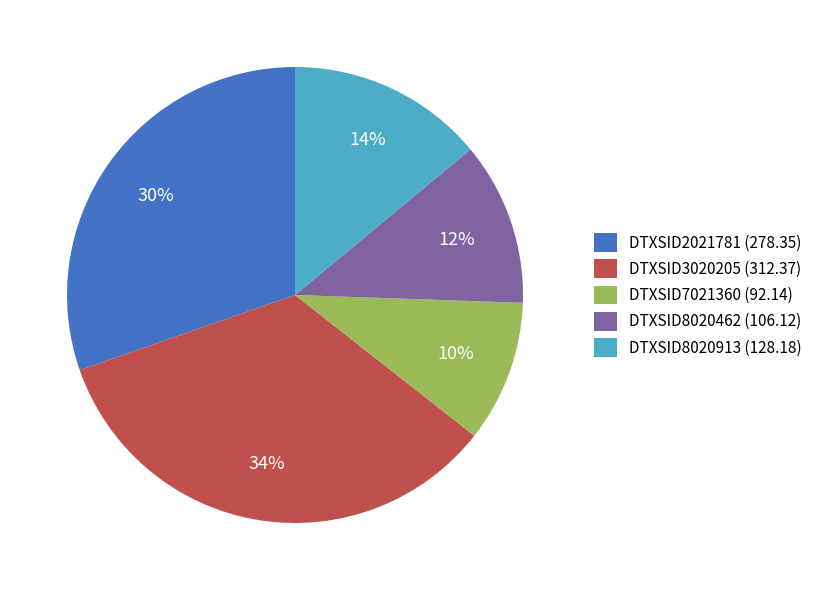

What percentage is the DTXSID3020205 slice, to the nearest percent?

34%